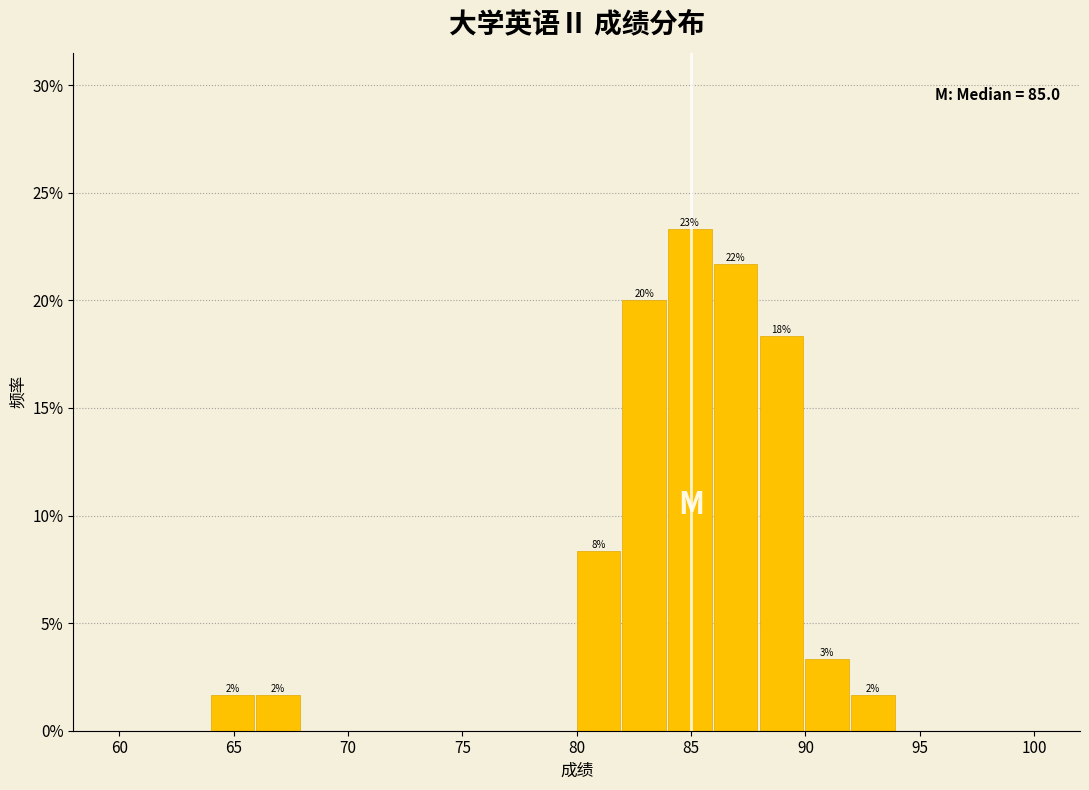

Which range on the x-axis has the tallest bar?

84 to 86